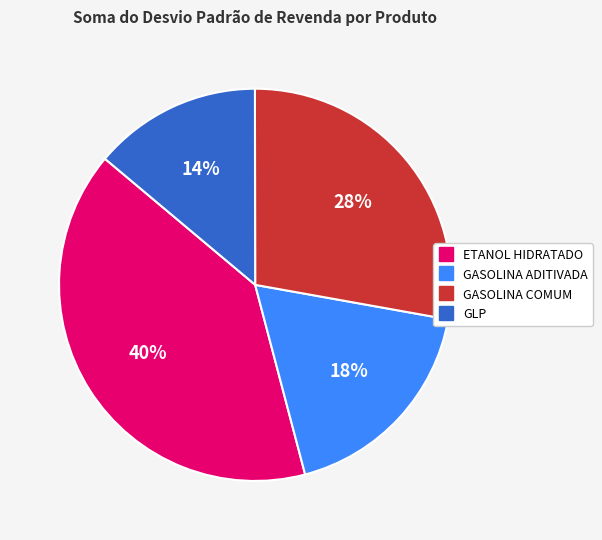

To the nearest percent, what is the average slice percentage?

25%